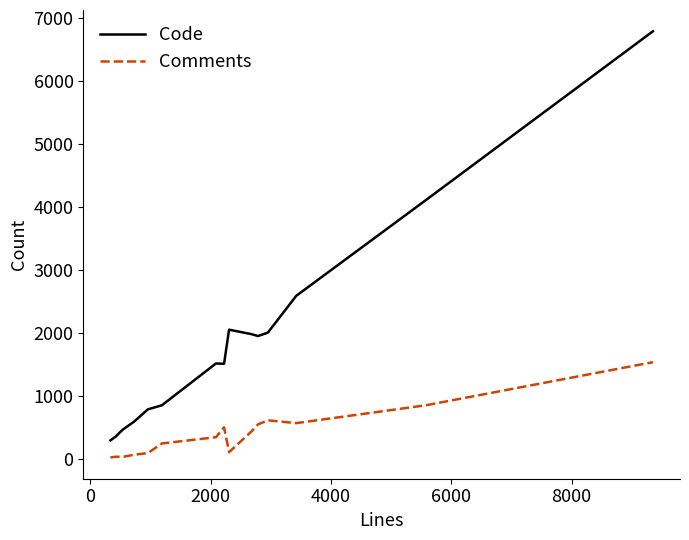

How many lines are shown in the chart?

2